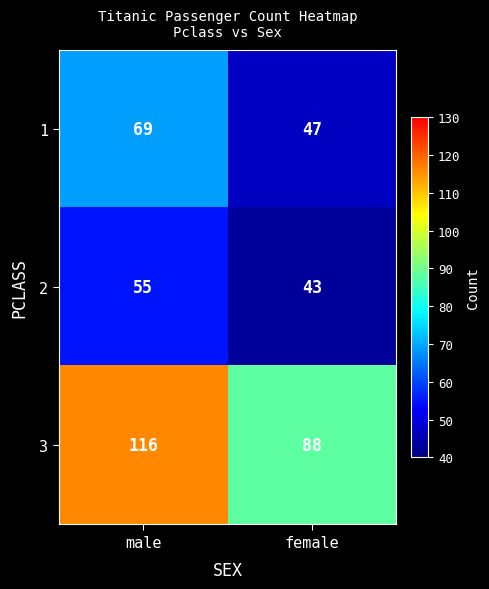

Rank the series at female from lowest to highest value.

2, 1, 3